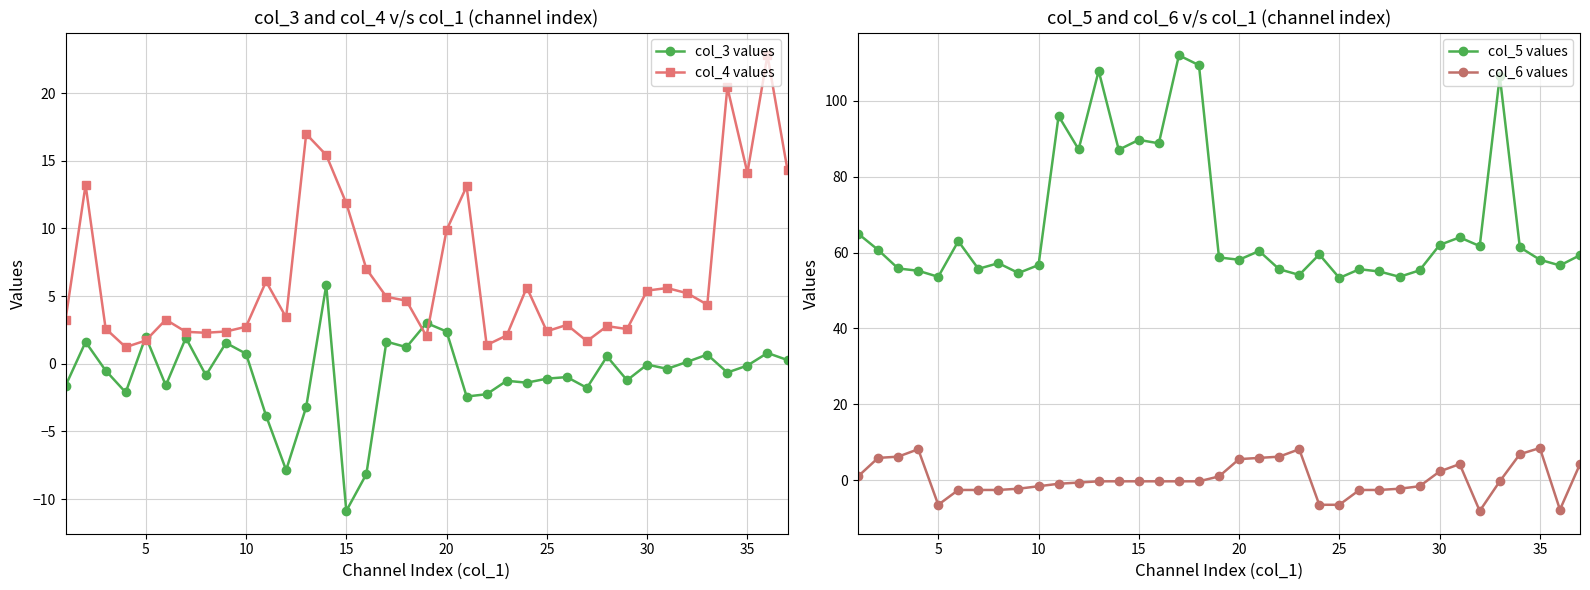

What is the minimum value for col_6 values?

-8.1